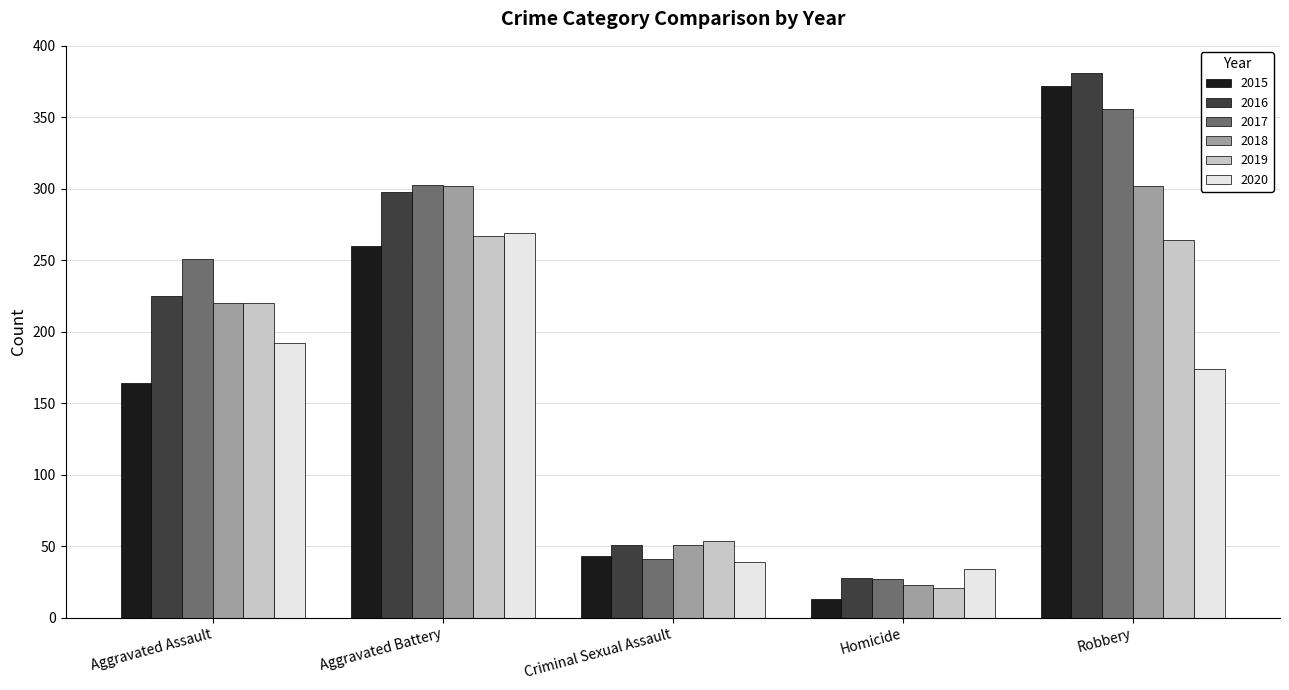

Reading left to right, transcribe all the data shown in this chart.

2015: Aggravated Assault=164	Aggravated Battery=260	Criminal Sexual Assault=43	Homicide=13	Robbery=372
2016: Aggravated Assault=225	Aggravated Battery=298	Criminal Sexual Assault=51	Homicide=28	Robbery=381
2017: Aggravated Assault=251	Aggravated Battery=303	Criminal Sexual Assault=41	Homicide=27	Robbery=356
2018: Aggravated Assault=220	Aggravated Battery=302	Criminal Sexual Assault=51	Homicide=23	Robbery=302
2019: Aggravated Assault=220	Aggravated Battery=267	Criminal Sexual Assault=54	Homicide=21	Robbery=264
2020: Aggravated Assault=192	Aggravated Battery=269	Criminal Sexual Assault=39	Homicide=34	Robbery=174